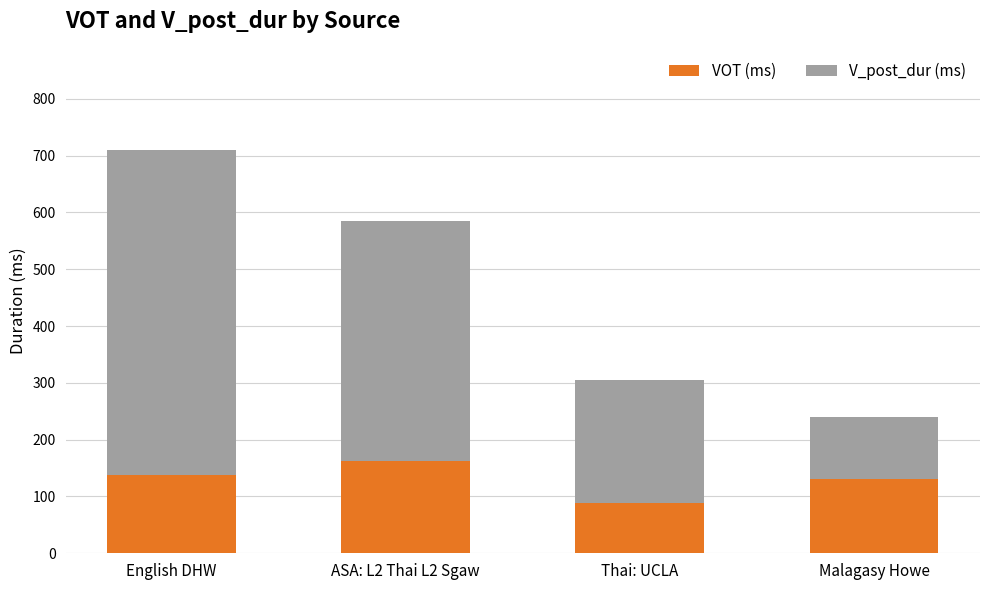

What is the difference between the maximum and minimum values in the VOT (ms) series?

73.8